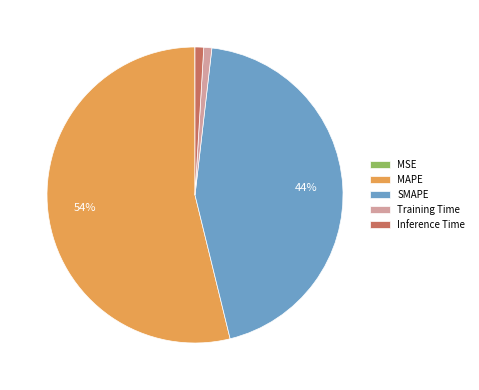

Which has a higher value, Inference Time or MAPE?

MAPE